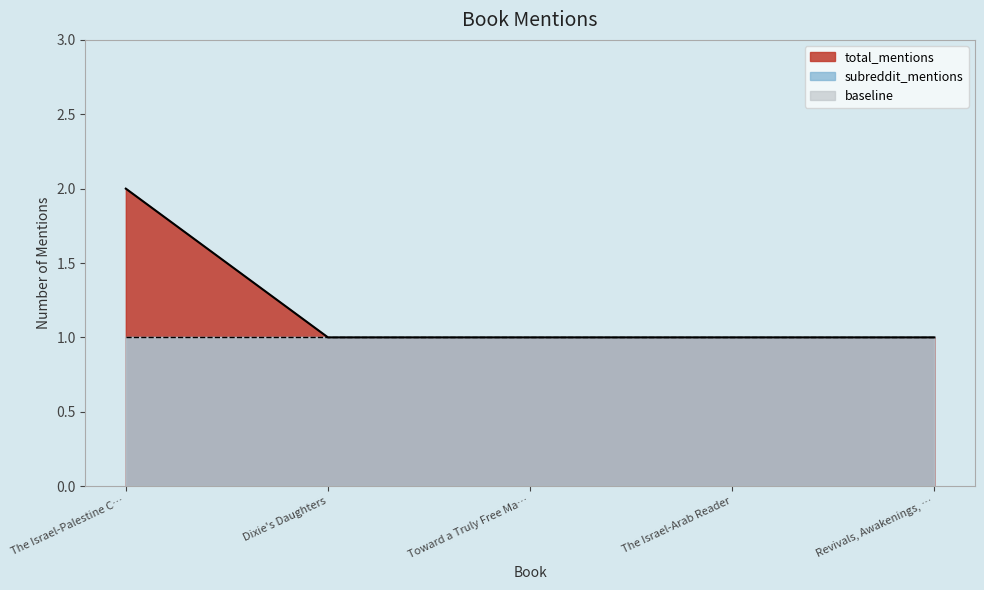

True or false: the data shows 1 at Dixie's Daughters.

True